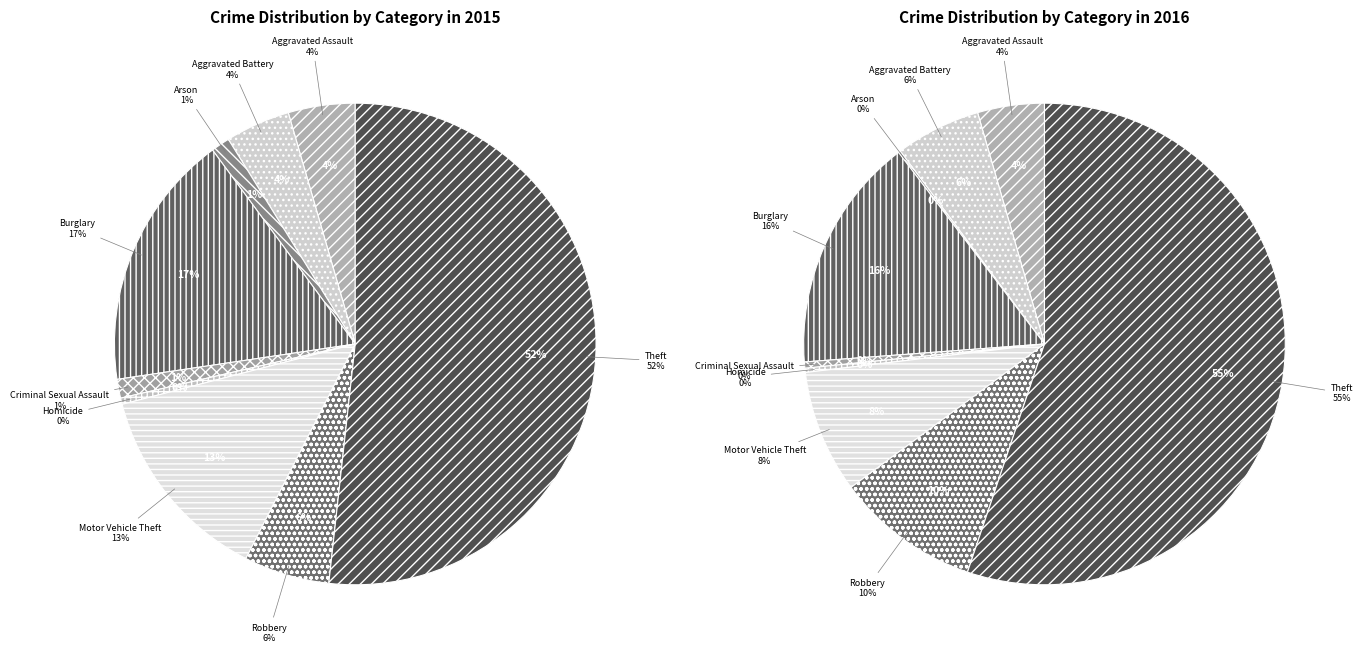

To the nearest percent, what is the average slice percentage?

11%